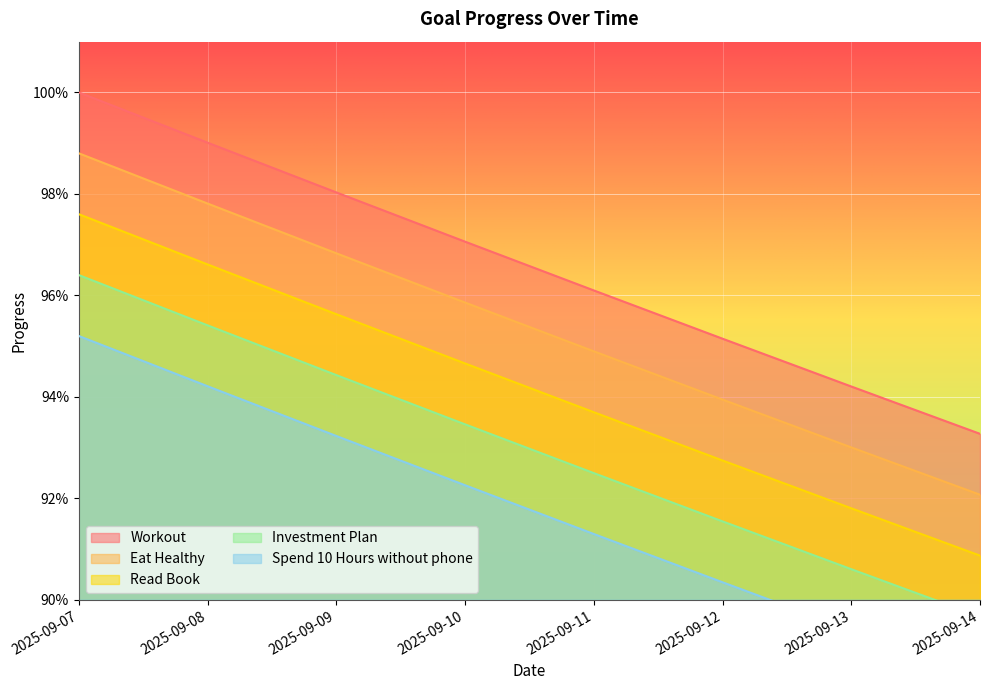

Which series has the largest total across all categories?

Workout